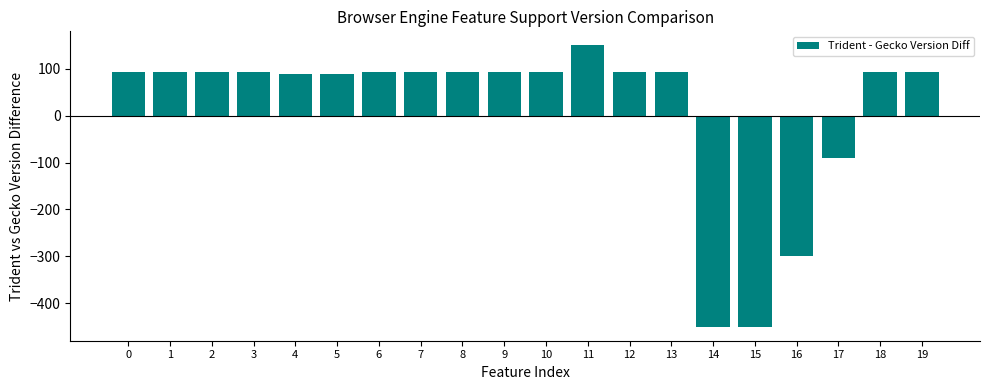

What is the change in value from 2 to 5?

-3